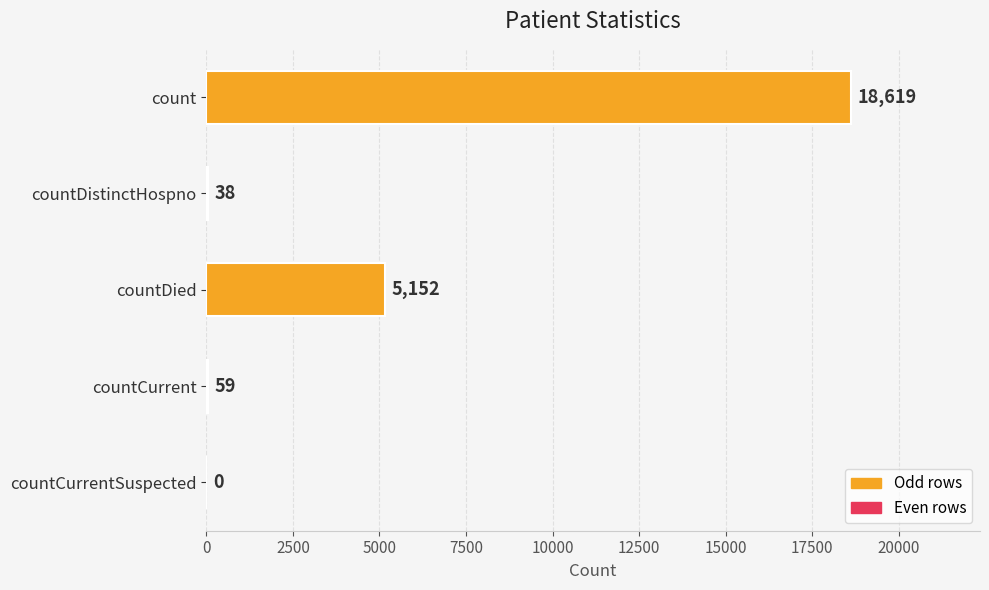

Which category has the highest value across all series?

count